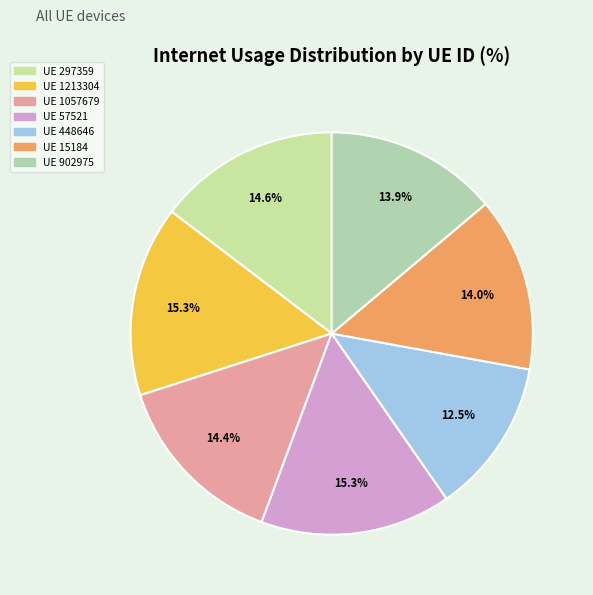

How many segments does this pie chart have?

7